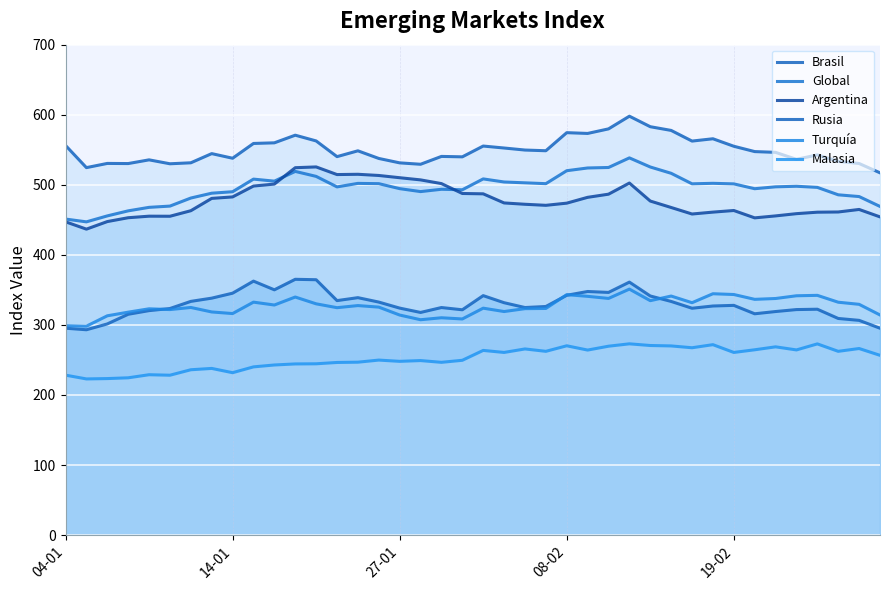

Between 11 and 31, which series saw the biggest shift?

Argentina